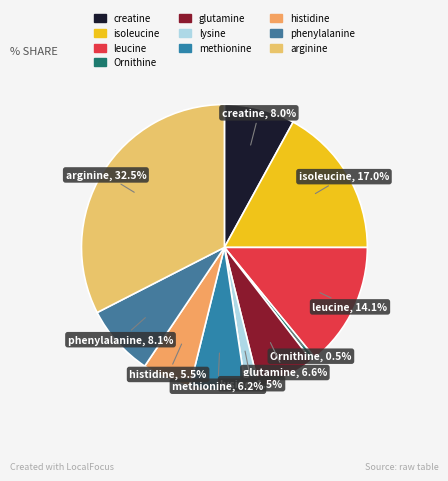

Which category has the smallest portion of the pie?

Ornithine